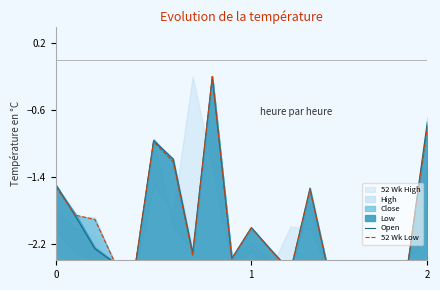

How many lines are shown in the chart?

2